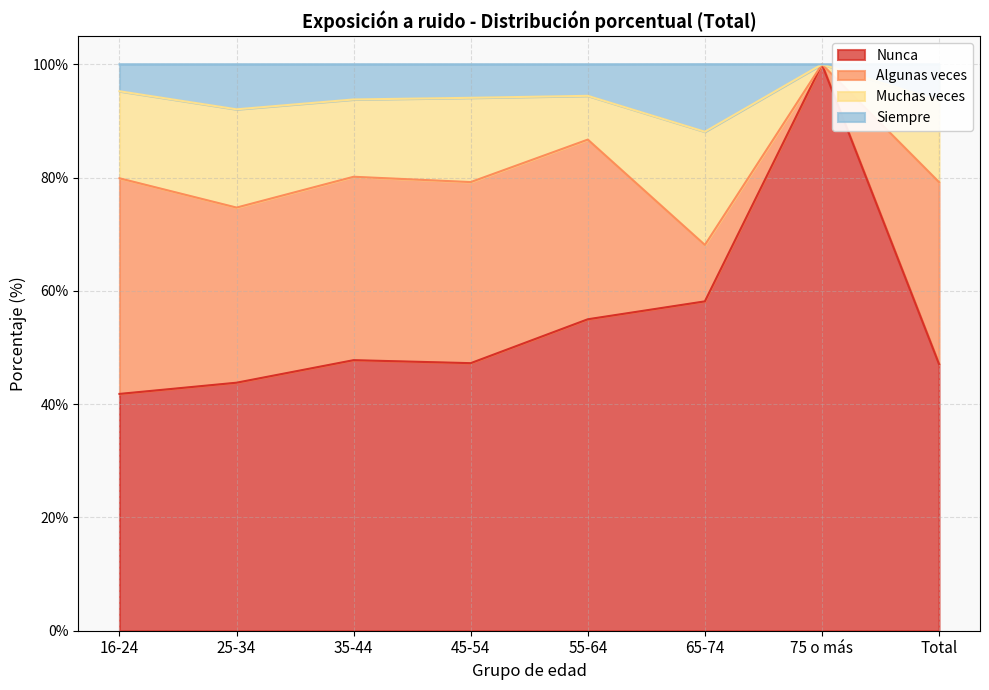

The value of Muchas veces at 25-34 is 101.4. True or false?

False